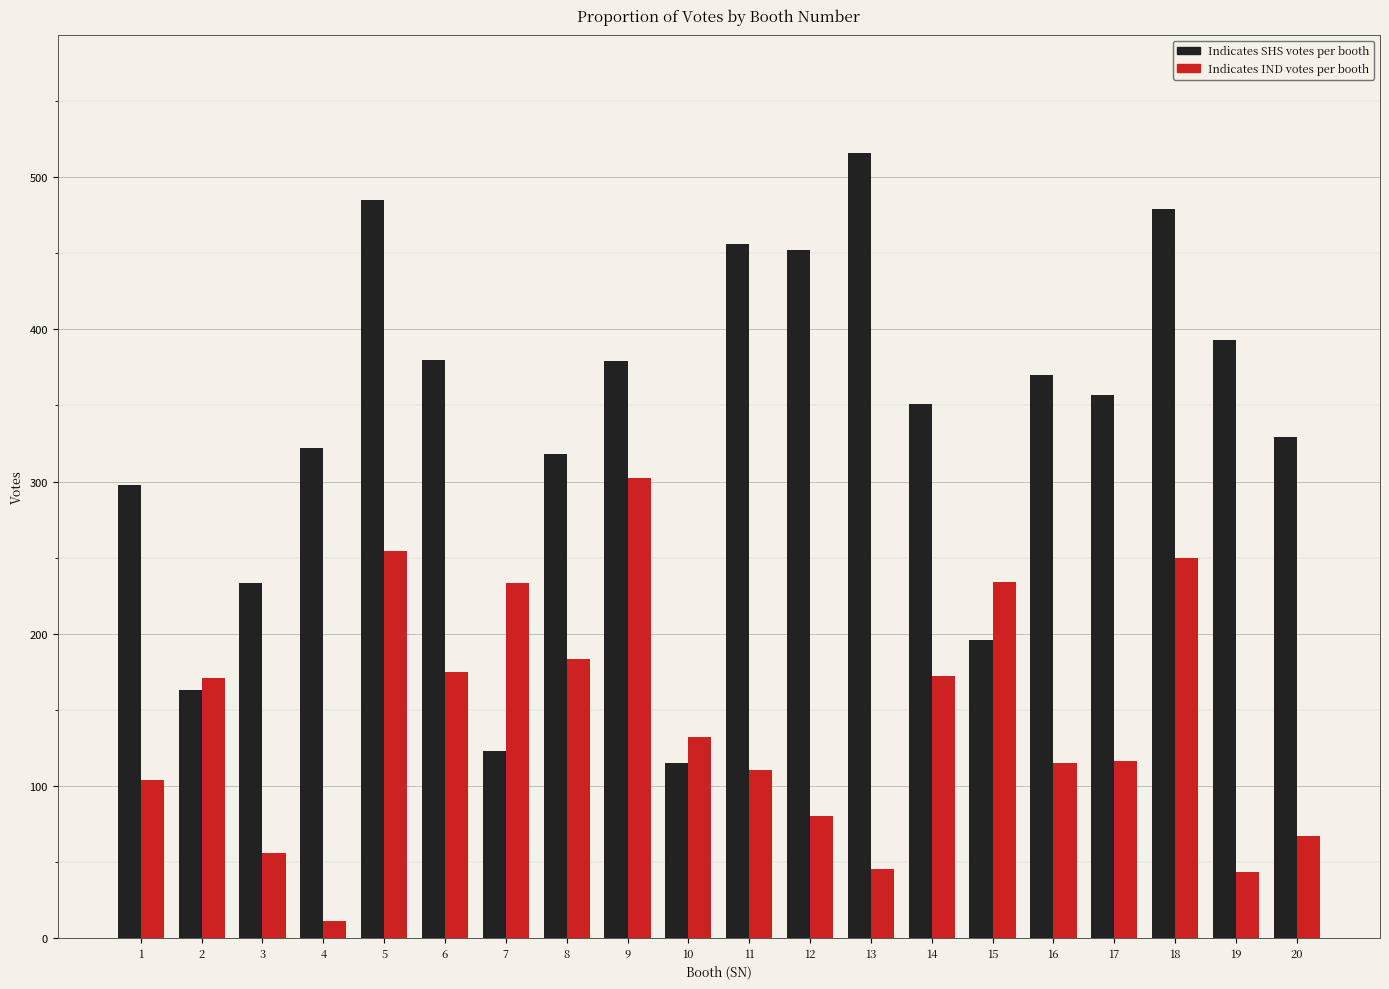

What is the difference between the highest and lowest values at 5?

231